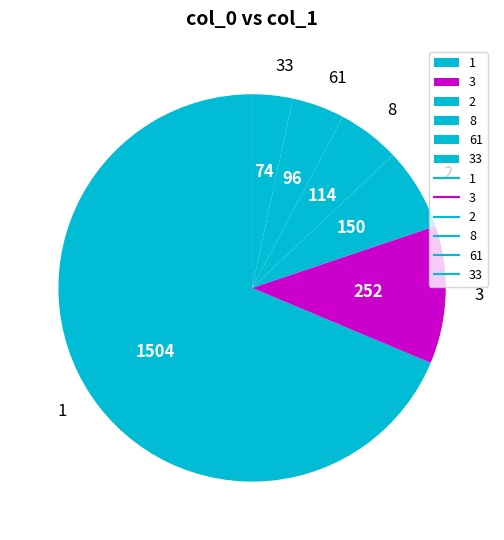

The 3 slice represents 22% of the pie. True or false?

False